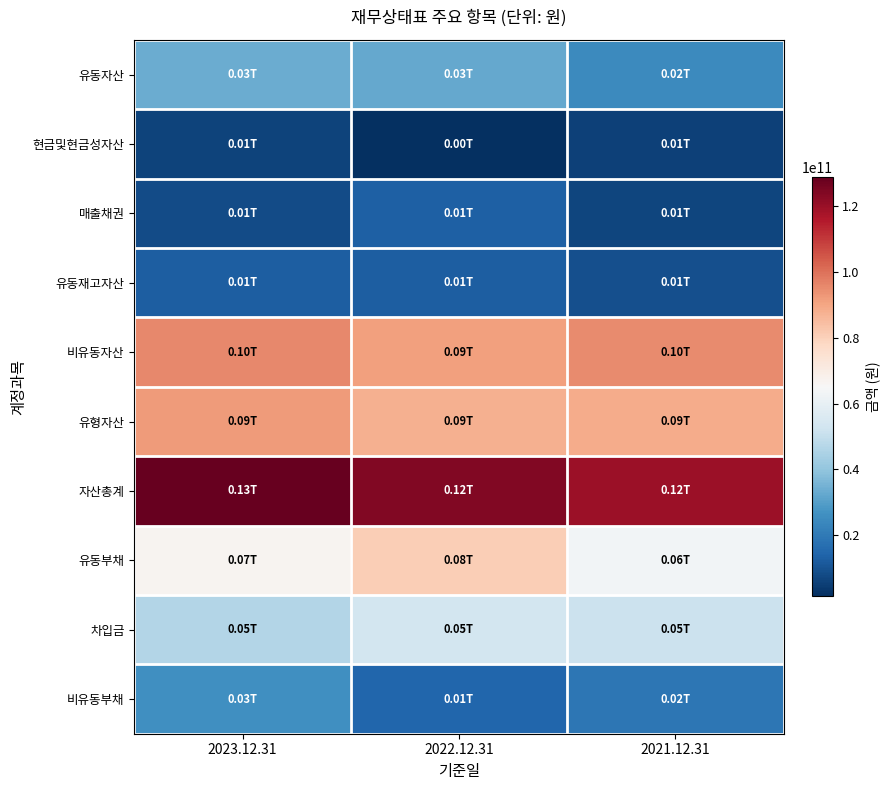

Reading left to right, transcribe all the data shown in this chart.

유동자산: 2023.12.31=33319963456	2022.12.31=32748227542	2021.12.31=24556462355
현금및현금성자산: 2023.12.31=6154521499	2022.12.31=1405132178	2021.12.31=5428898748
매출채권: 2023.12.31=8251092004	2022.12.31=12879887282	2021.12.31=6645678211
유동재고자산: 2023.12.31=12362973359	2022.12.31=12497233803	2021.12.31=9250282627
비유동자산: 2023.12.31=95501621360	2022.12.31=91430125900	2021.12.31=95002145976
유형자산: 2023.12.31=92055047477	2022.12.31=87889335802	2021.12.31=88774384751
자산총계: 2023.12.31=128821584816	2022.12.31=124178353442	2021.12.31=119558608331
유동부채: 2023.12.31=66860168239	2022.12.31=80830488207	2021.12.31=63474642239
차입금: 2023.12.31=46265103781	2022.12.31=53342855738	2021.12.31=51332919319
비유동부채: 2023.12.31=26199092272	2022.12.31=14406700630	2021.12.31=19232543934